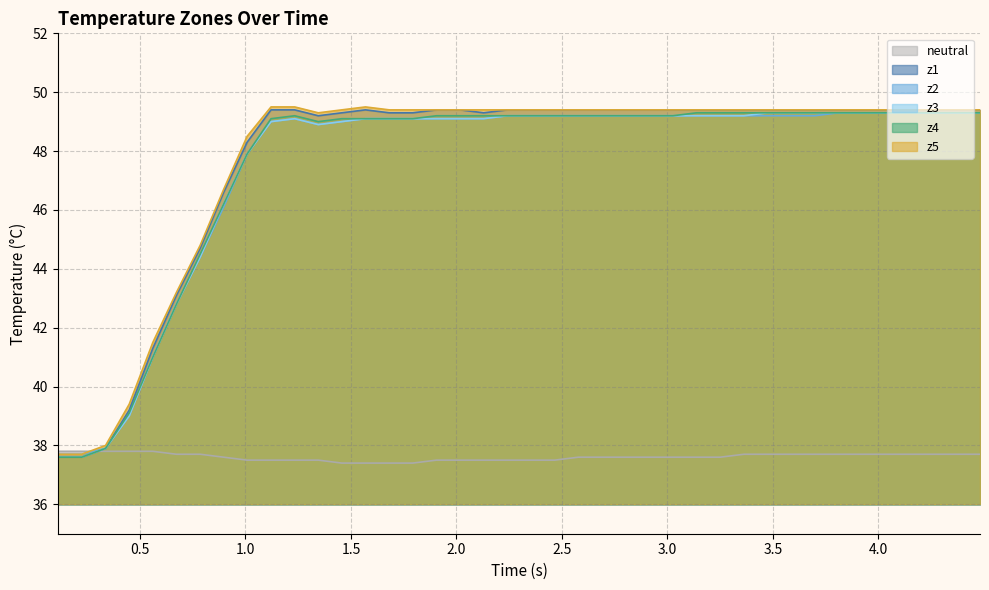

True or false: neutral and z2 intersect in this chart.

True